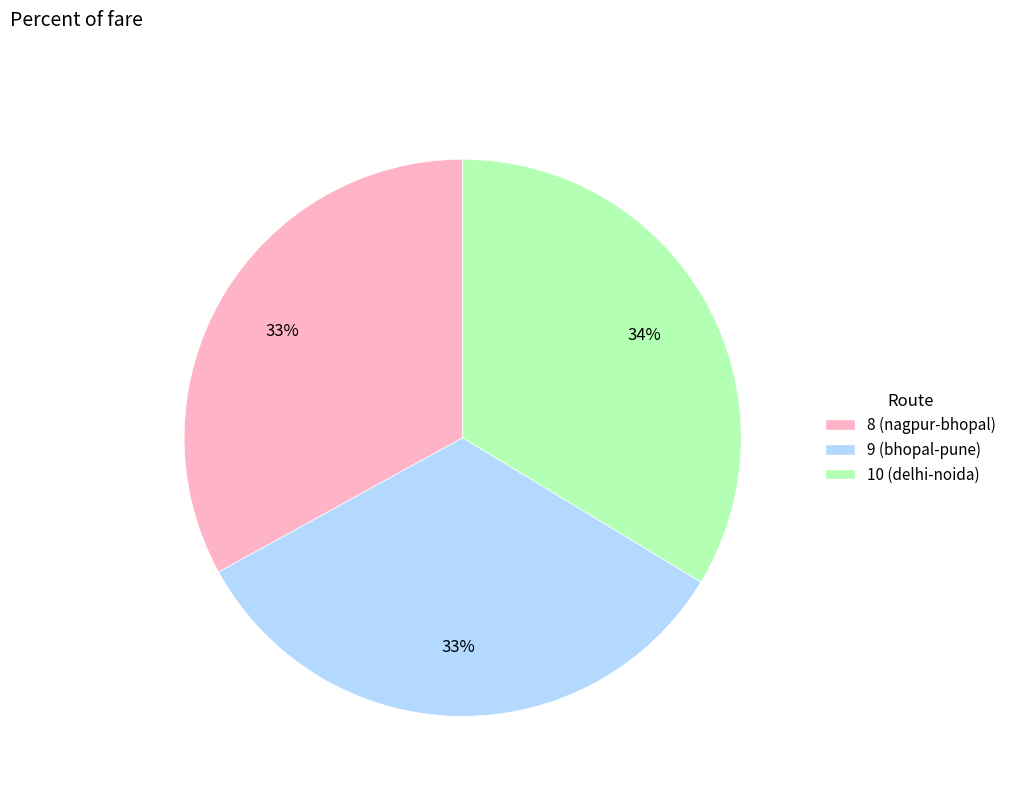

To the nearest percent, what portion does 8 (nagpur-bhopal) represent?

33%